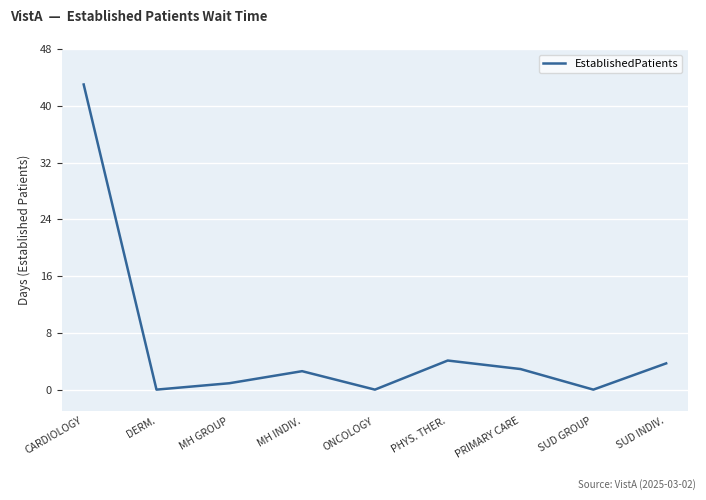

What is the difference between the values at MH GROUP and PHYS. THER.?

3.2